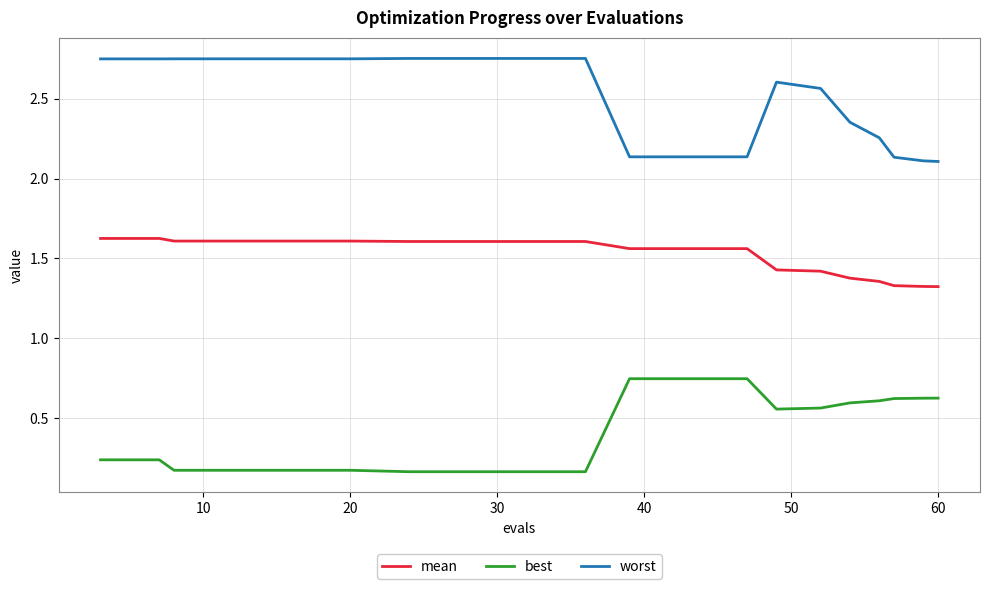

Which series has the largest total across all categories?

worst